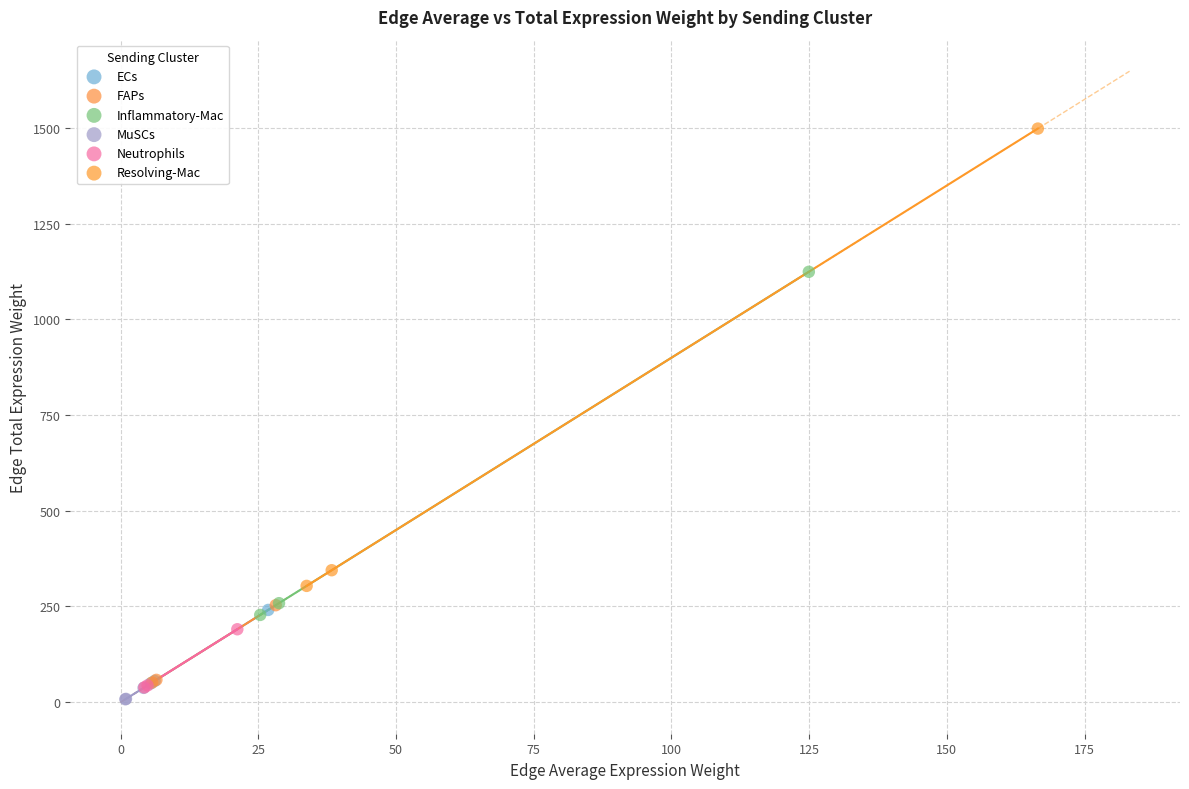

Which series has the widest spread of Y values?

Resolving-Mac